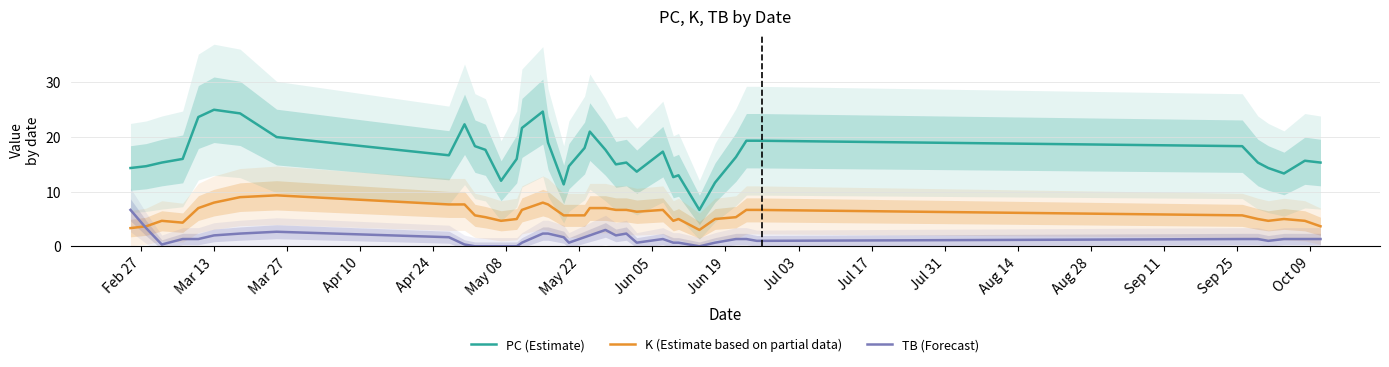

Reading left to right, what are all the values shown in this chart?

PC (Estimate): 14.3	14.7	15.3	16.0	23.7	25.0	24.3	20.0	16.7	22.3	18.3	17.7	12.0	16.0	21.7	24.7	19.0	11.3	14.7	18.0	21.0	17.7	15.0	15.3	13.7	17.3	12.7	13.0	6.7	11.7	16.3	19.3	19.3	18.3	15.3	14.3	13.3	15.7	15.3
K (Estimate based on partial data): 3.3	3.7	4.7	4.3	7.0	8.0	9.0	9.3	7.7	7.7	5.7	5.3	4.7	5.0	6.7	8.0	7.7	5.7	5.7	5.7	7.0	7.0	6.7	6.7	6.3	6.7	4.7	5.0	3.0	5.0	5.3	6.7	6.7	5.7	5.0	4.7	5.0	4.7	3.7
TB (Forecast): 6.7	3.3	0.3	1.3	1.3	2.0	2.3	2.7	1.7	0.3	0.0	0.0	0.0	0.0	0.7	2.3	2.3	1.7	0.7	1.7	2.0	3.0	2.0	2.3	0.7	1.3	0.7	0.7	0.0	0.7	1.3	1.3	1.0	1.3	1.3	1.0	1.3	1.3	1.3